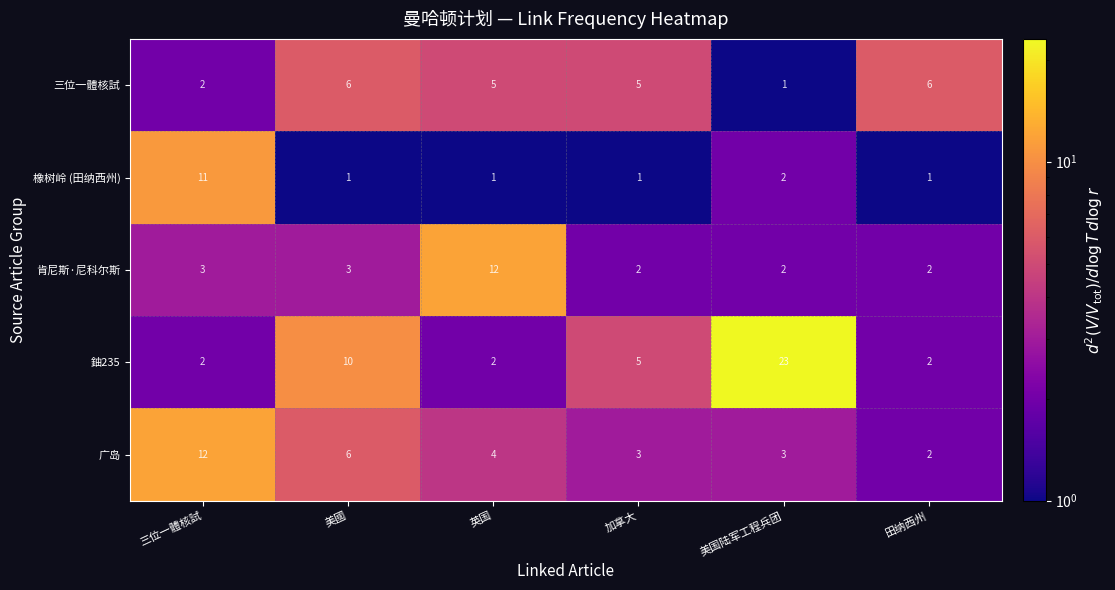

What is the sum of the 橡树岭 (田纳西州) values at 美国陆军工程兵团 and 三位一體核試?

13